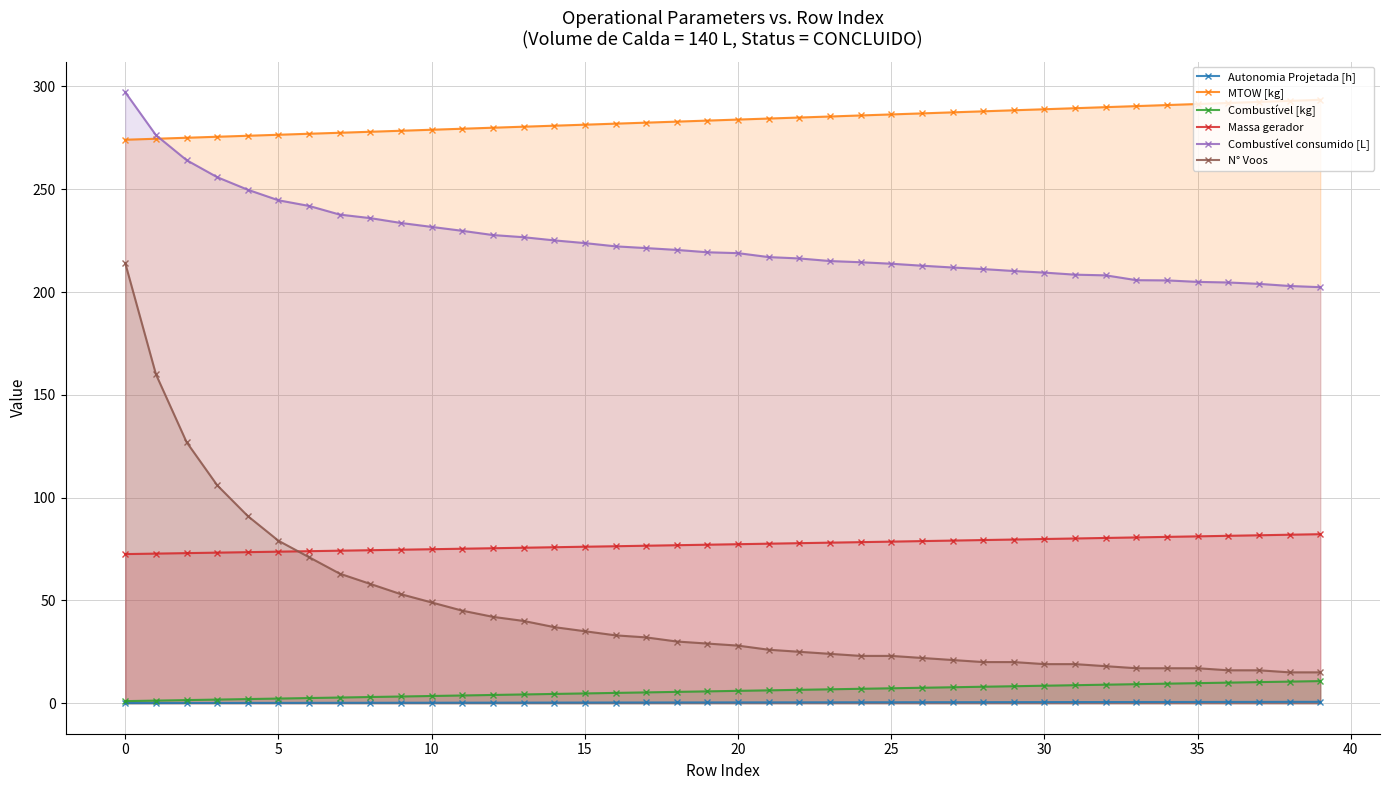

What is the value of the Combustível consumido [L] point at the 23rd from the left?

216.3